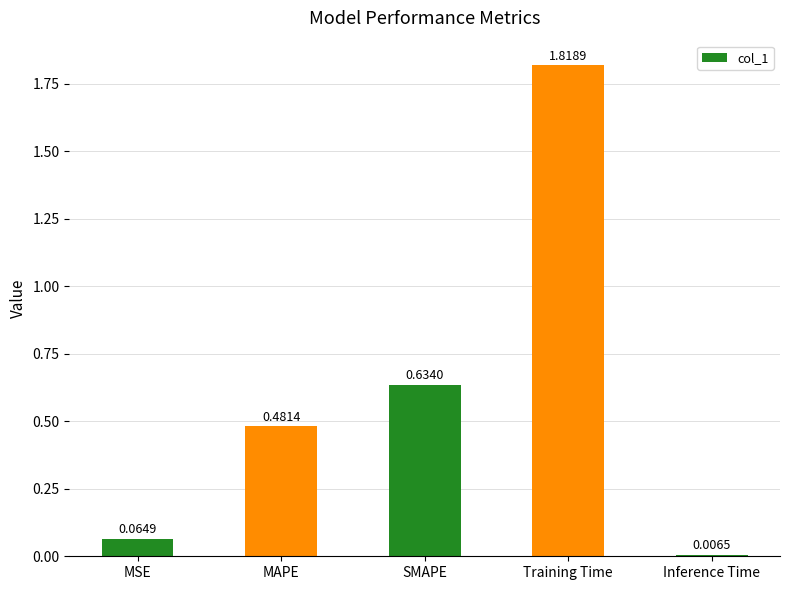

What position from the left is Inference Time?

5